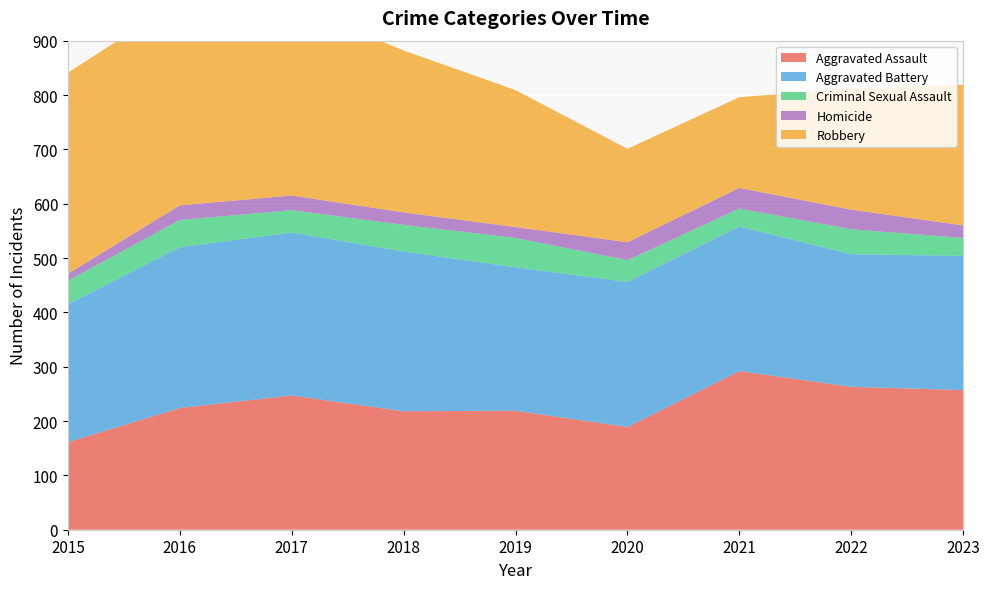

Reading left to right, what are all the values shown in this chart?

Aggravated Assault: 161	224	247	218	219	189	292	263	257
Aggravated Battery: 254	296	300	294	264	267	266	244	247
Criminal Sexual Assault: 43	50	41	49	54	40	33	46	33
Homicide: 13	27	27	23	20	33	38	36	23
Robbery: 370	377	351	298	252	172	167	223	259